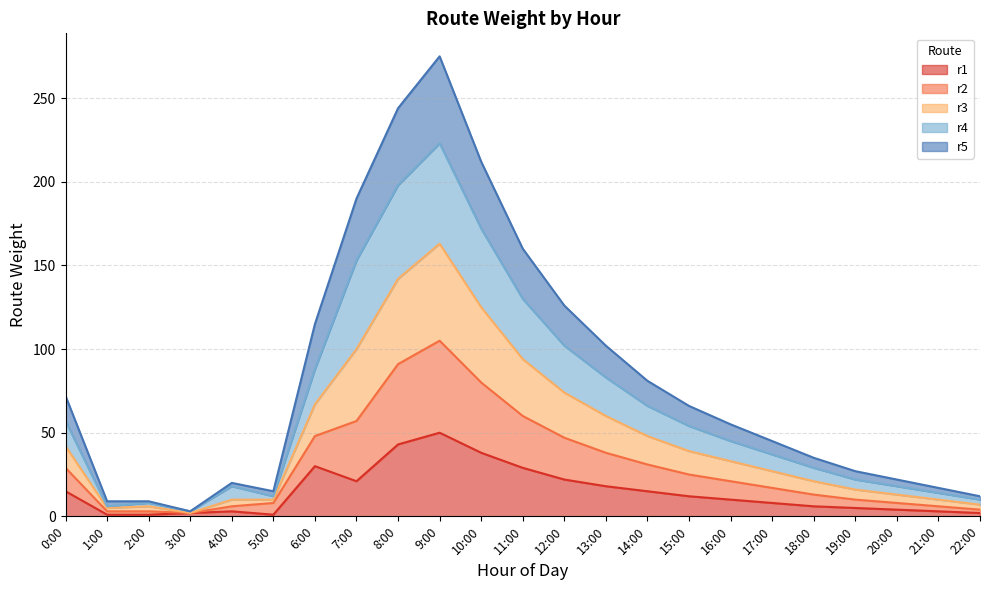

At which category is the sum across all series the highest?

9:00